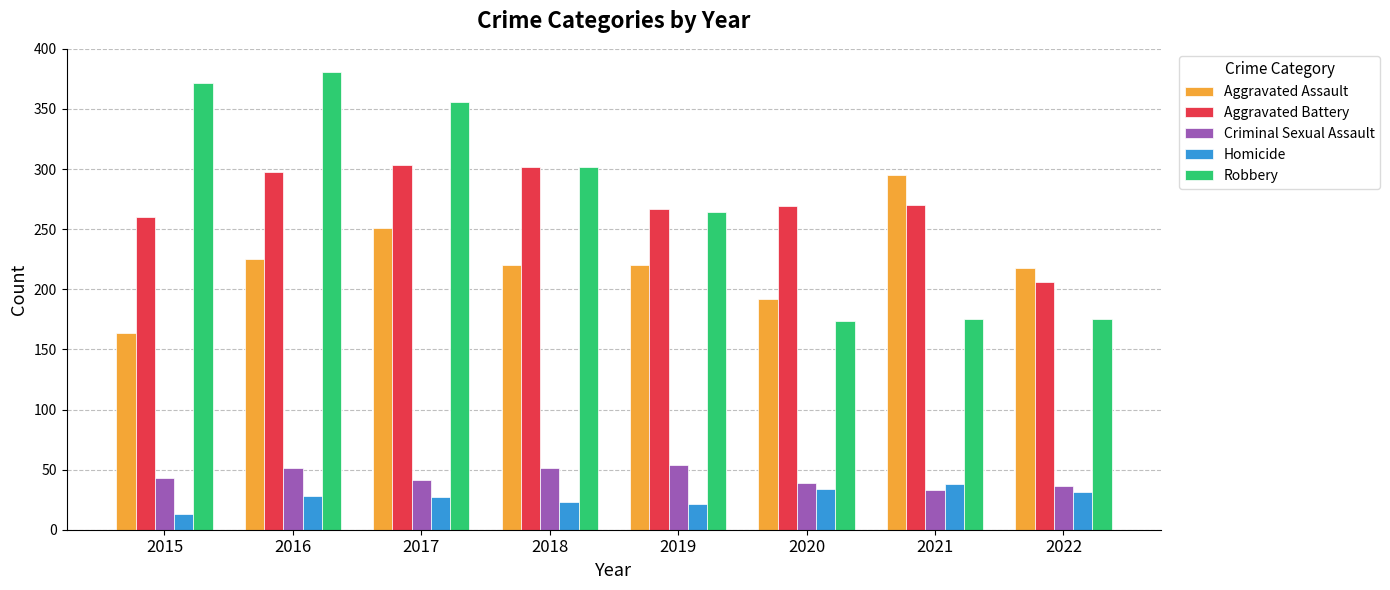

At which label does Aggravated Assault first exceed 220?

2016